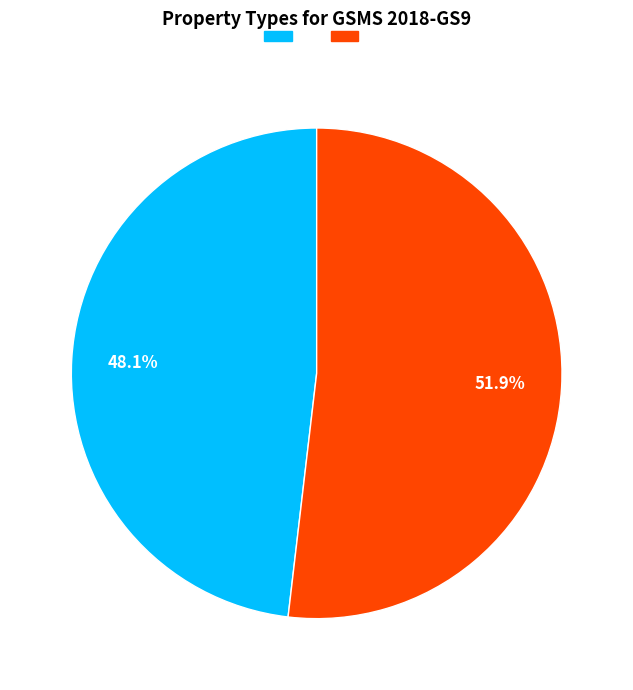

Does any single category account for the majority?

Yes